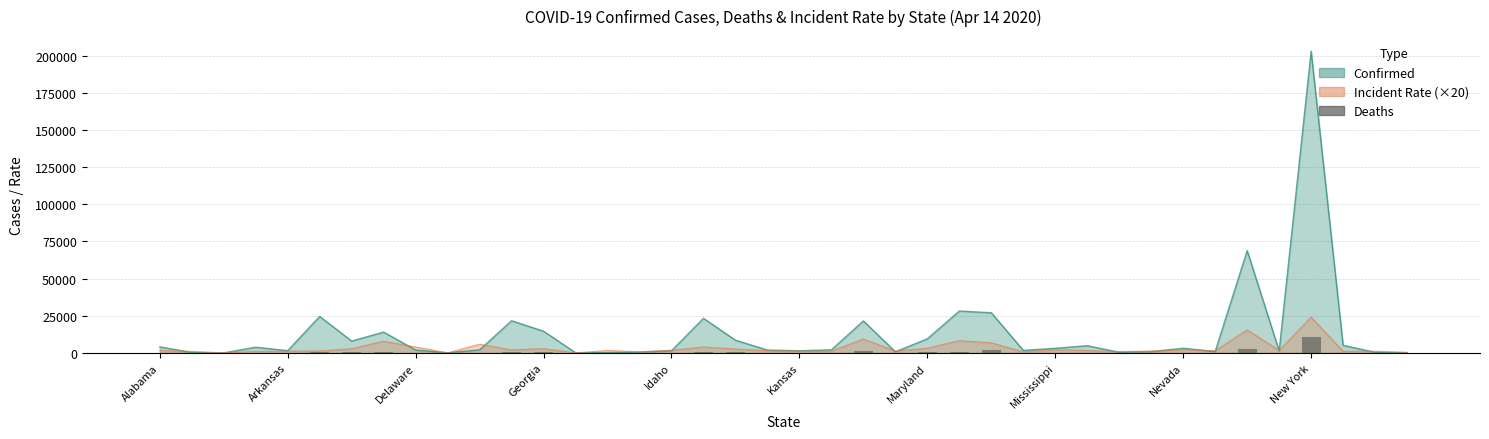

Where does the data first go above 106?

Alabama